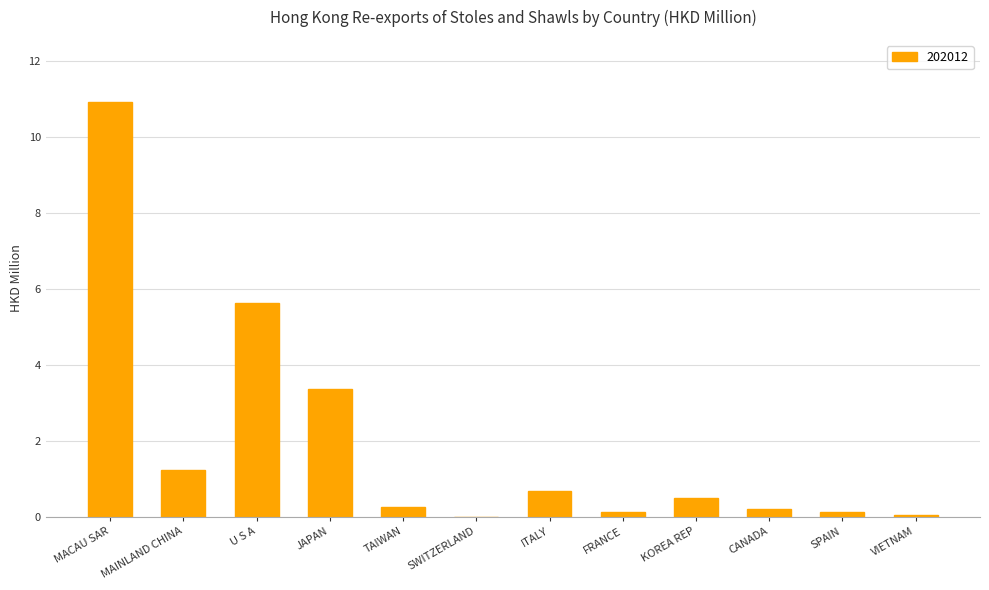

How many series are shown in this chart?

1